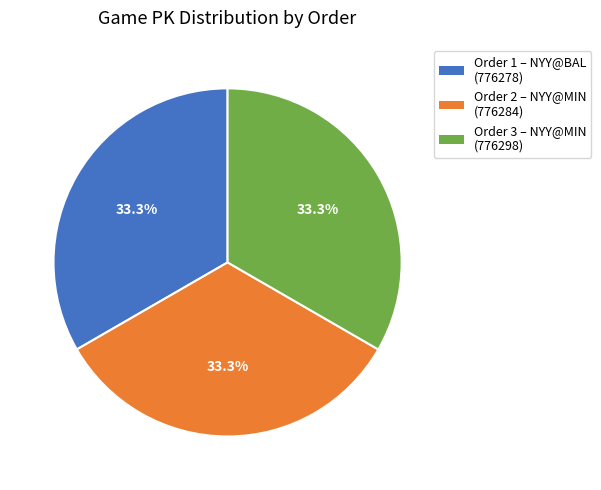

Is there any slice that represents more than half of the pie?

No